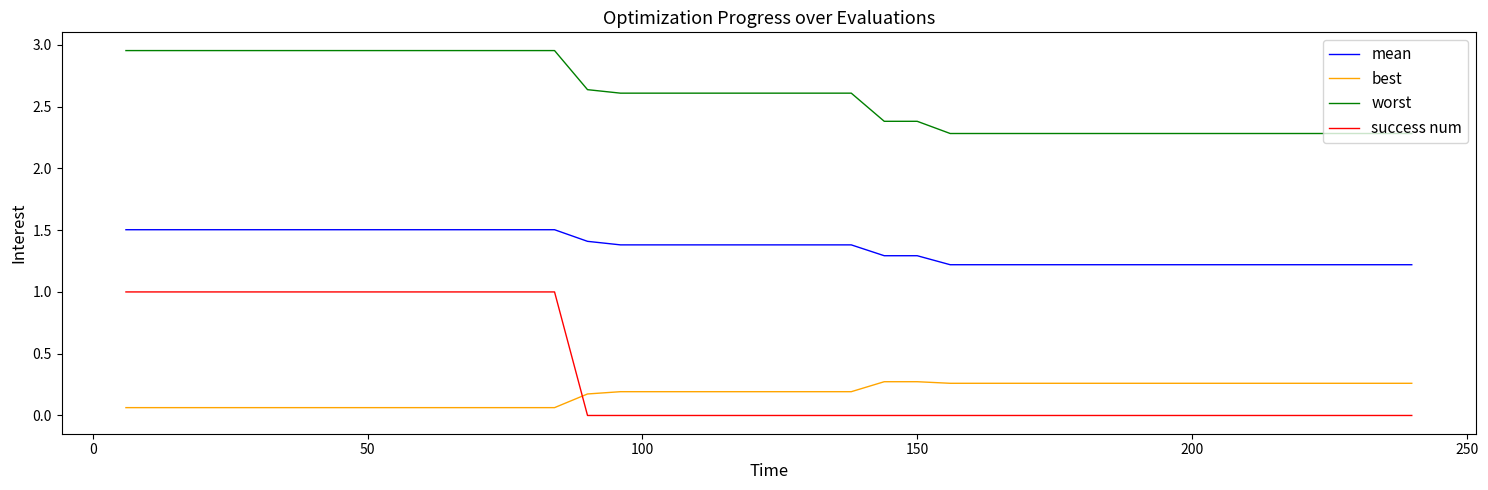

Which series has the widest spread of values?

success num